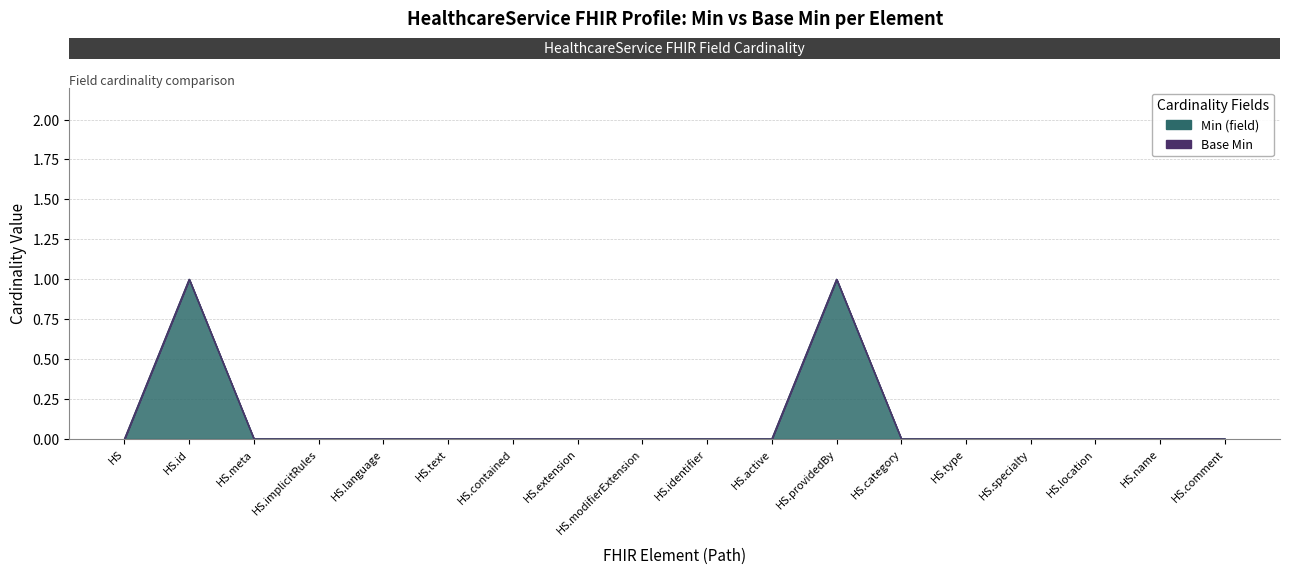

What is the sum of the values at HealthcareService.text and HealthcareService.providedBy?

1